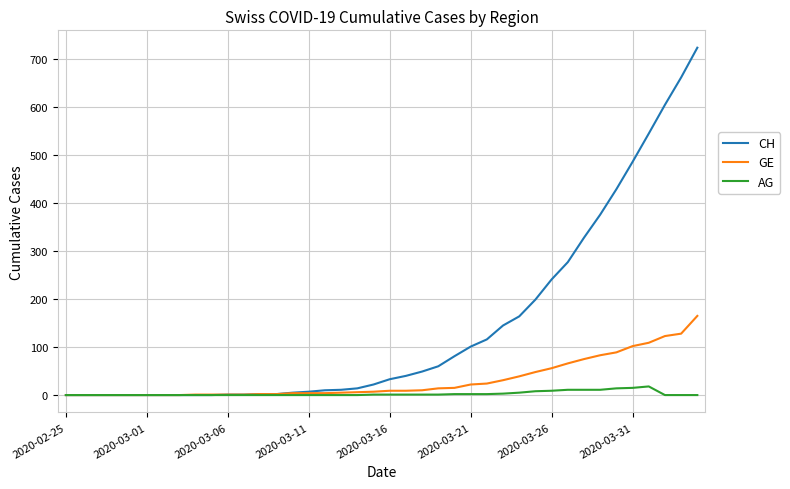

Which series has the widest spread of values?

CH